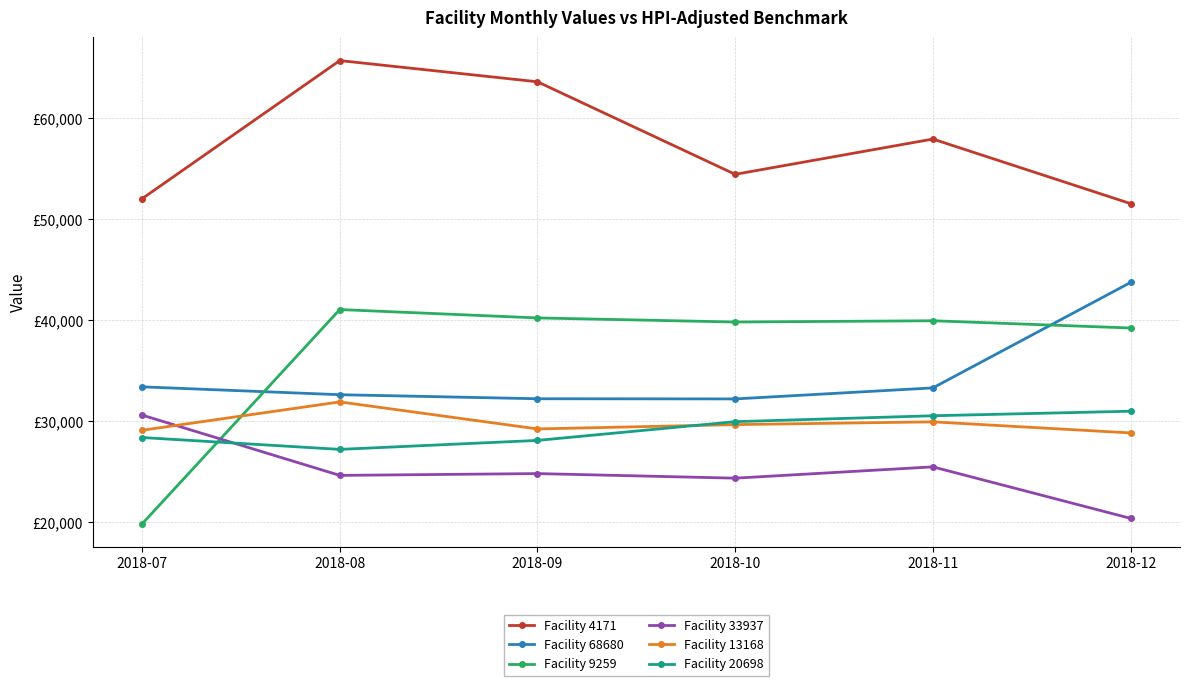

Reading right to left, what are all the values shown in this chart?

Facility 4171: 2018-12=51533.1	2018-11=57919.0	2018-10=54428.8	2018-09=63583.1	2018-08=65681.3	2018-07=52018.7
Facility 68680: 2018-12=43732.5	2018-11=33304.2	2018-10=32212.3	2018-09=32229.7	2018-08=32629.6	2018-07=33407.7
Facility 9259: 2018-12=39228.3	2018-11=39944.7	2018-10=39820.0	2018-09=40224.6	2018-08=41053.0	2018-07=19848.0
Facility 33937: 2018-12=20398.0	2018-11=25491.5	2018-10=24373.9	2018-09=24827.9	2018-08=24648.4	2018-07=30614.2
Facility 13168: 2018-12=28847.9	2018-11=29945.7	2018-10=29670.4	2018-09=29244.1	2018-08=31918.0	2018-07=29111.1
Facility 20698: 2018-12=30996.3	2018-11=30546.7	2018-10=29962.6	2018-09=28108.5	2018-08=27221.1	2018-07=28395.0